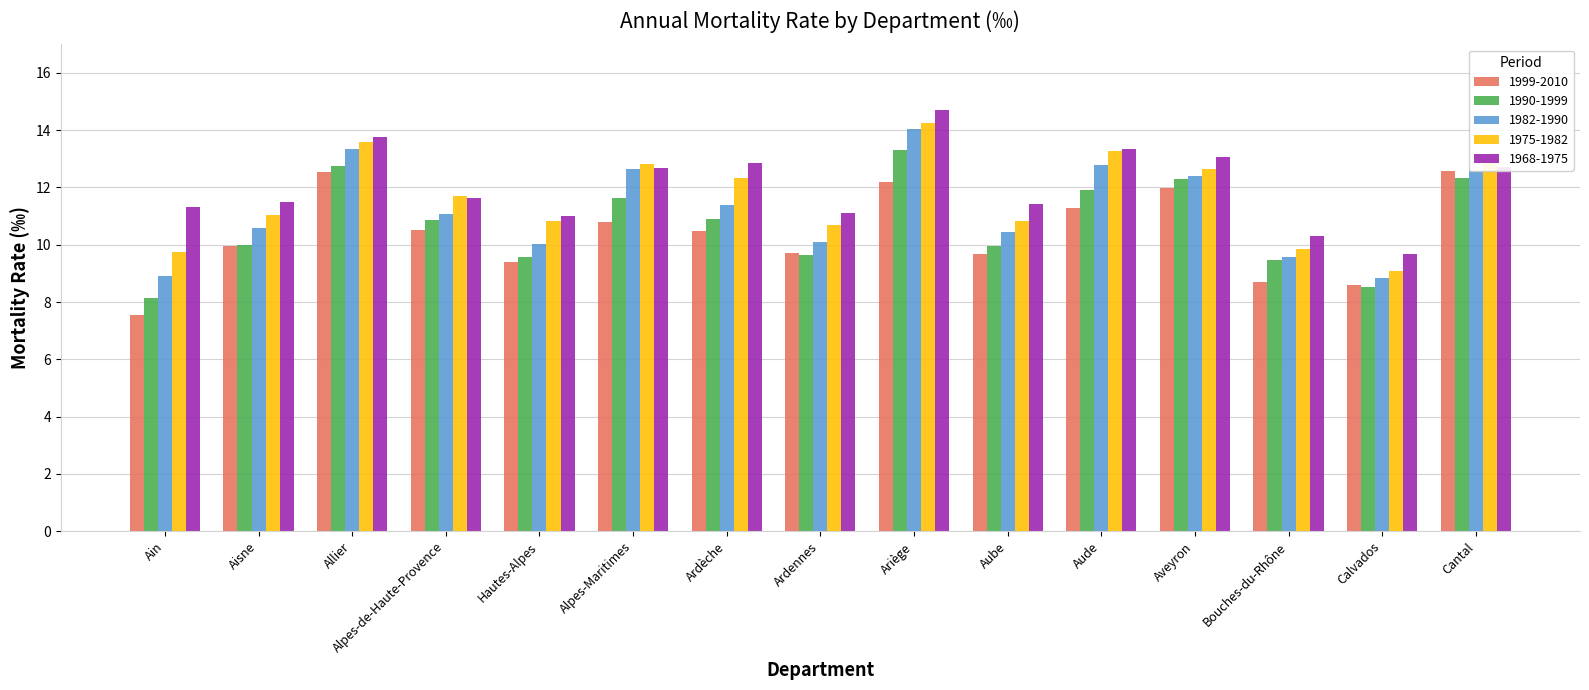

What is the smallest value displayed?

7.5